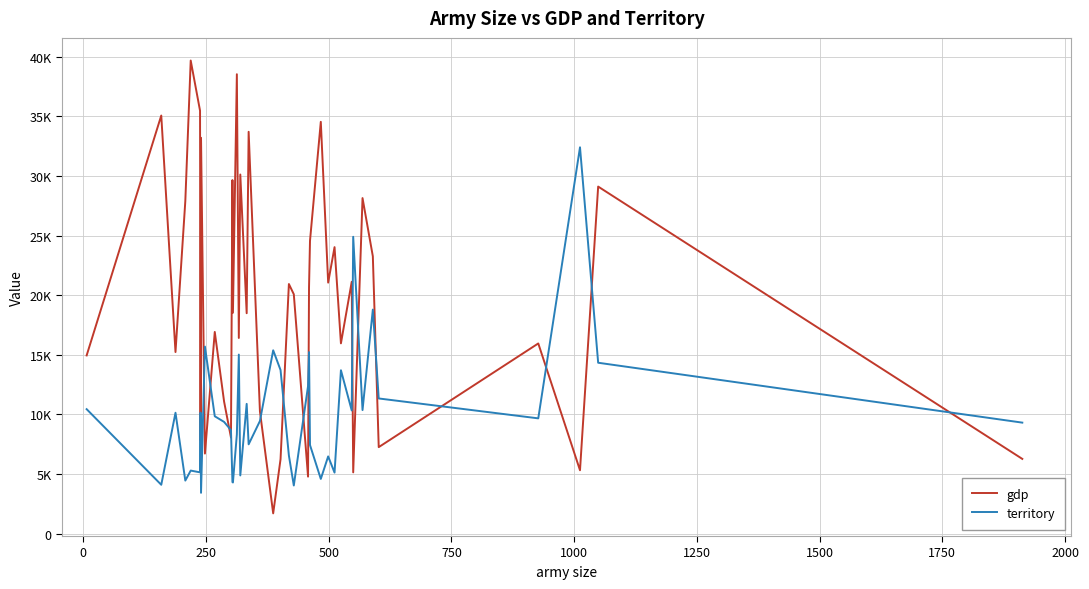

After their last crossing, which series has the higher values: territory or gdp?

territory